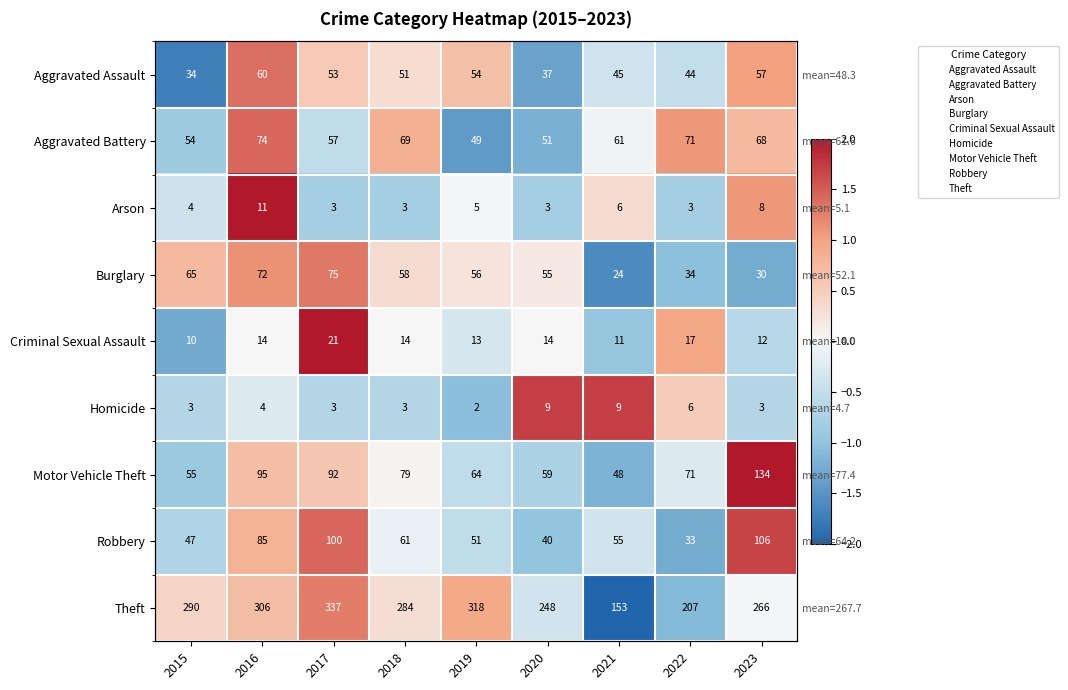

At which category does the chart reach its peak across all series?

2023